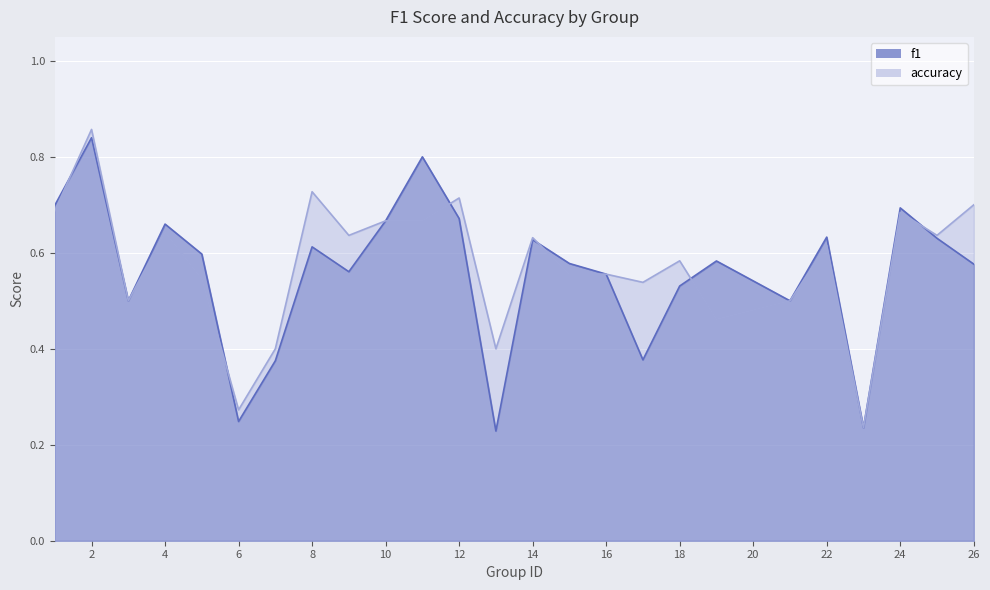

Count the number of data series in this chart.

2